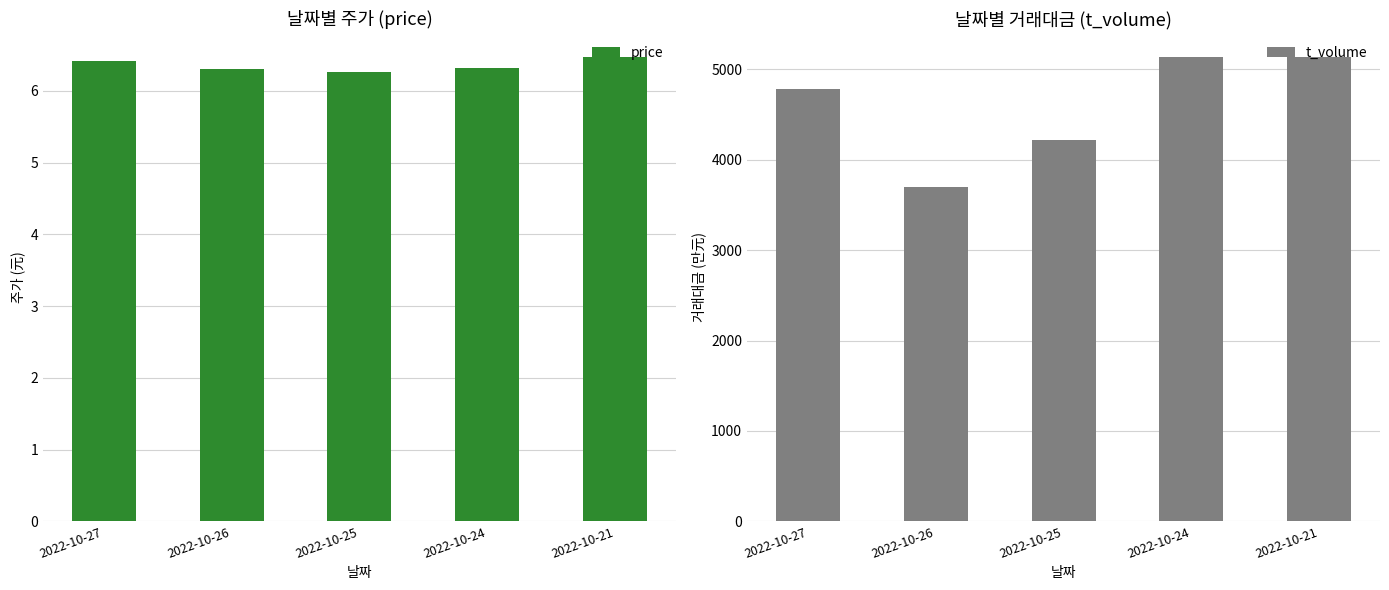

At which category is the sum across all series the highest?

2022-10-21